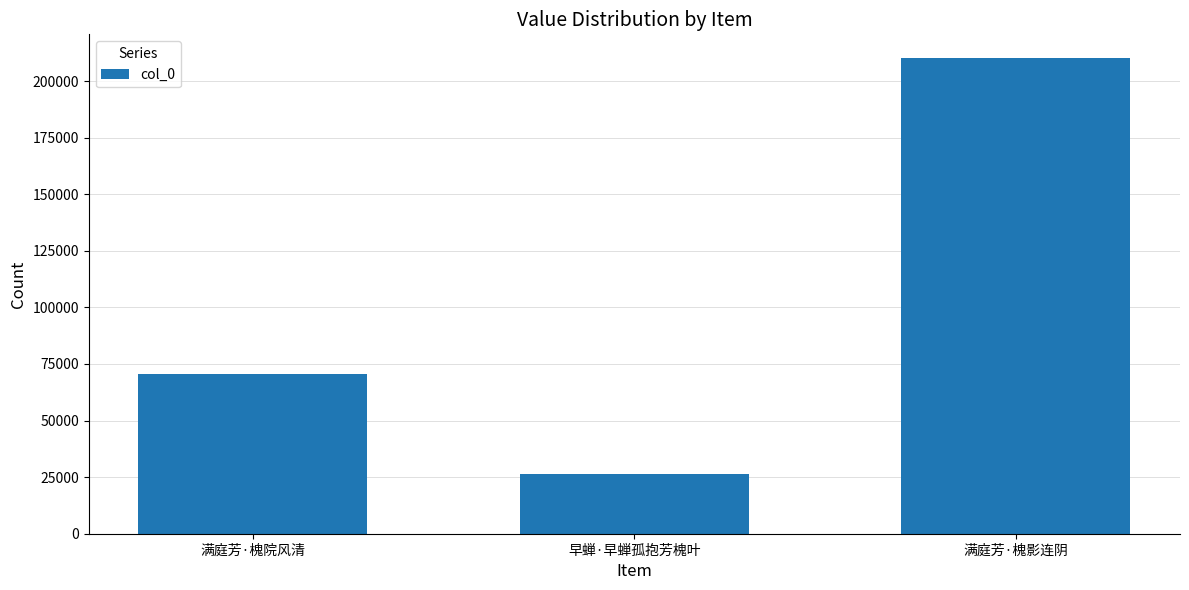

Count the values in the range 26207 to 210165.

3